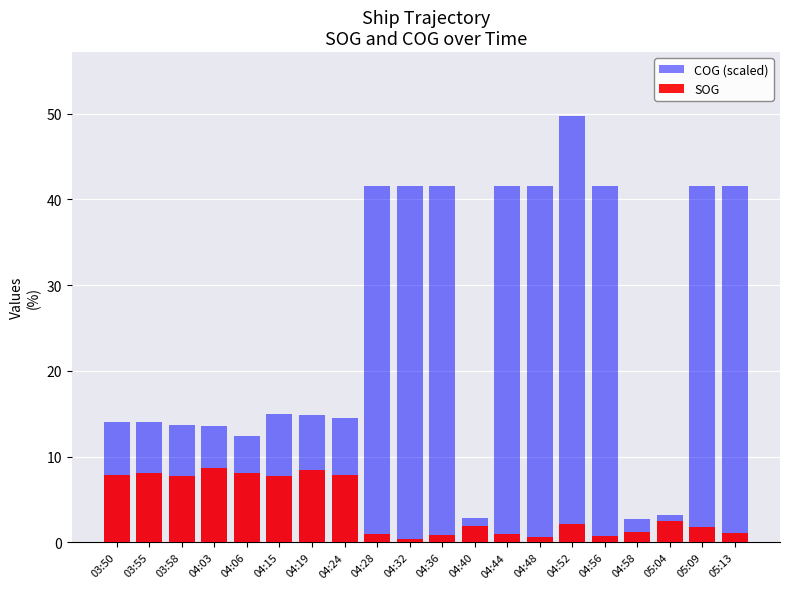

What is the difference between the maximum and minimum values in the COG (scaled) series?

46.9